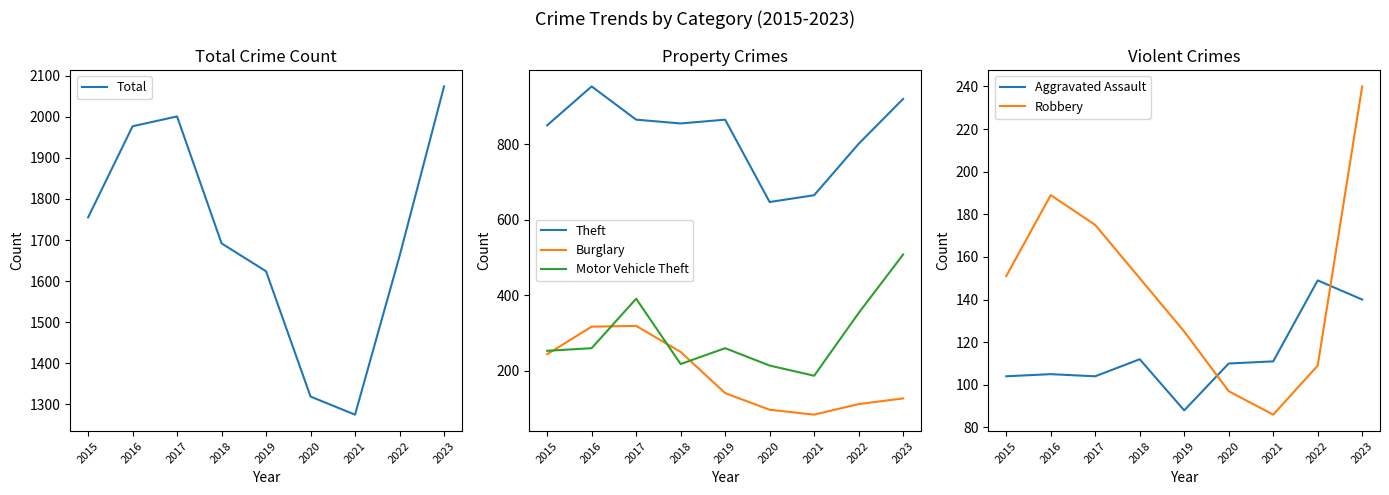

What is the average value of the Burglary series?

188